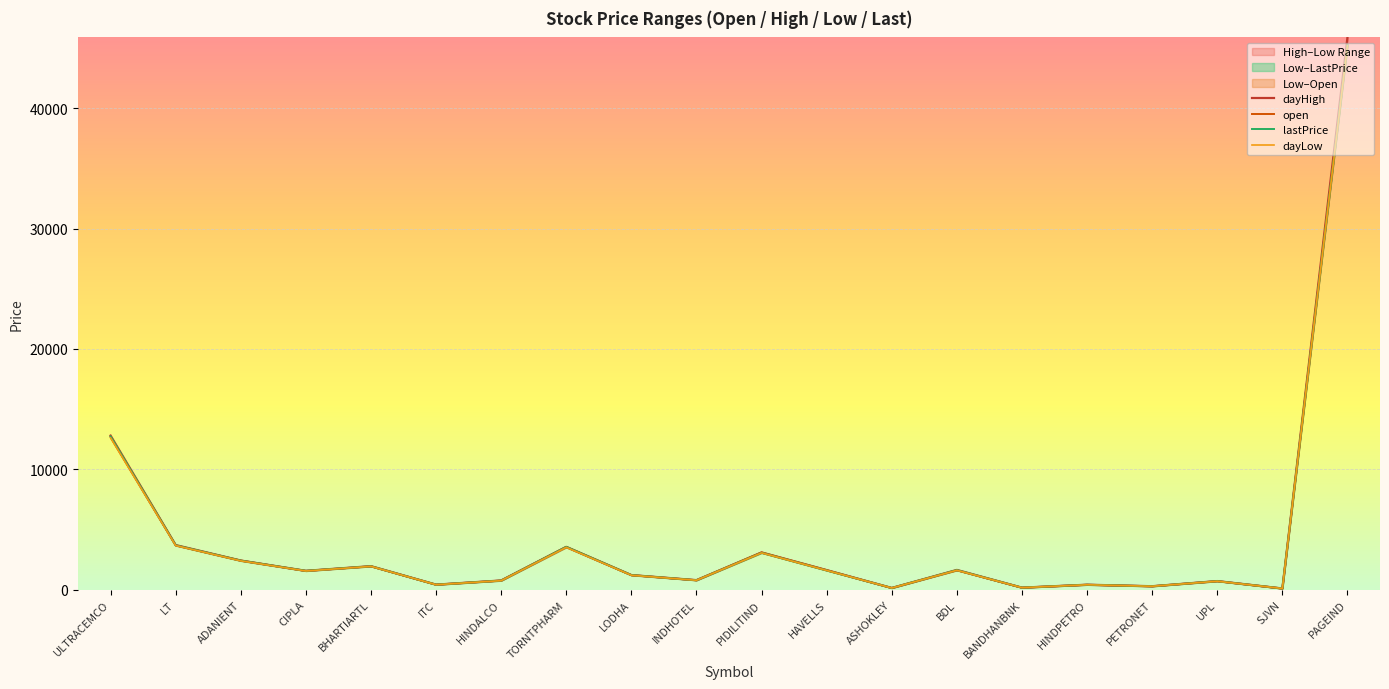

What is the label of the 10th point from the left?

INDHOTEL